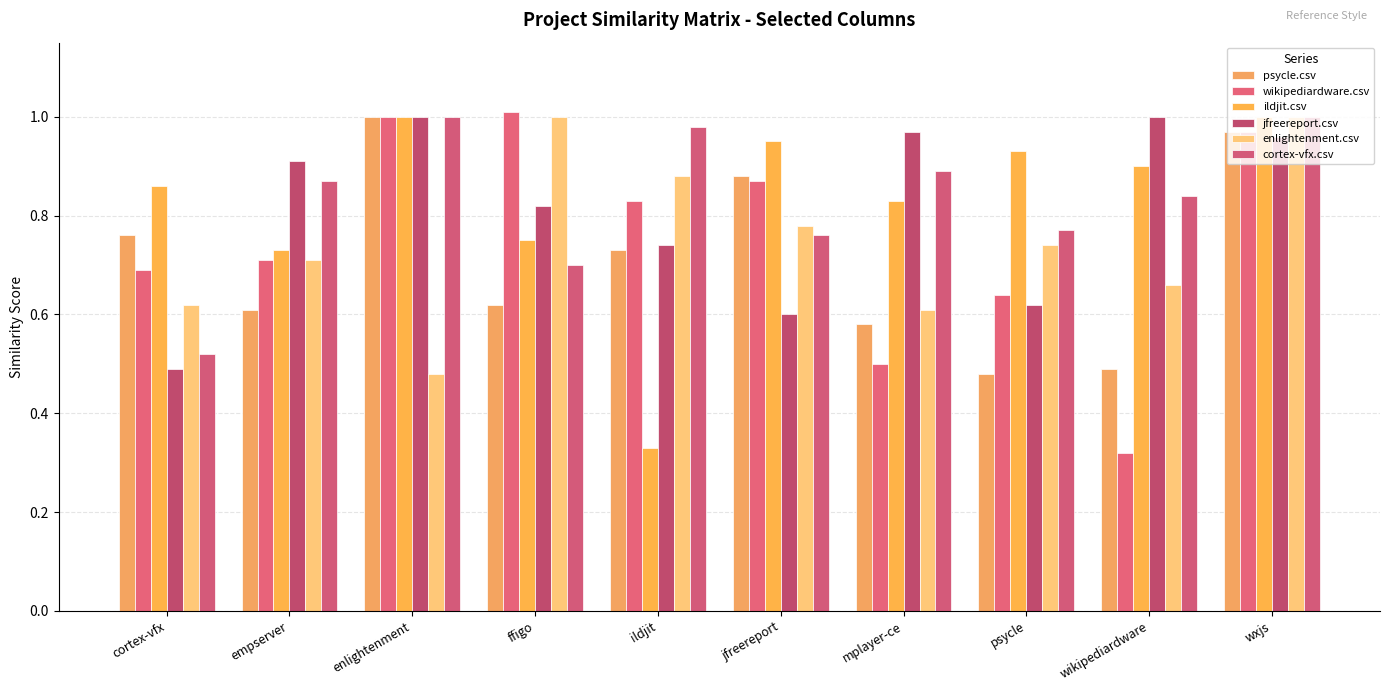

Between cortex-vfx and enlightenment, which series saw the biggest shift?

jfreereport.csv